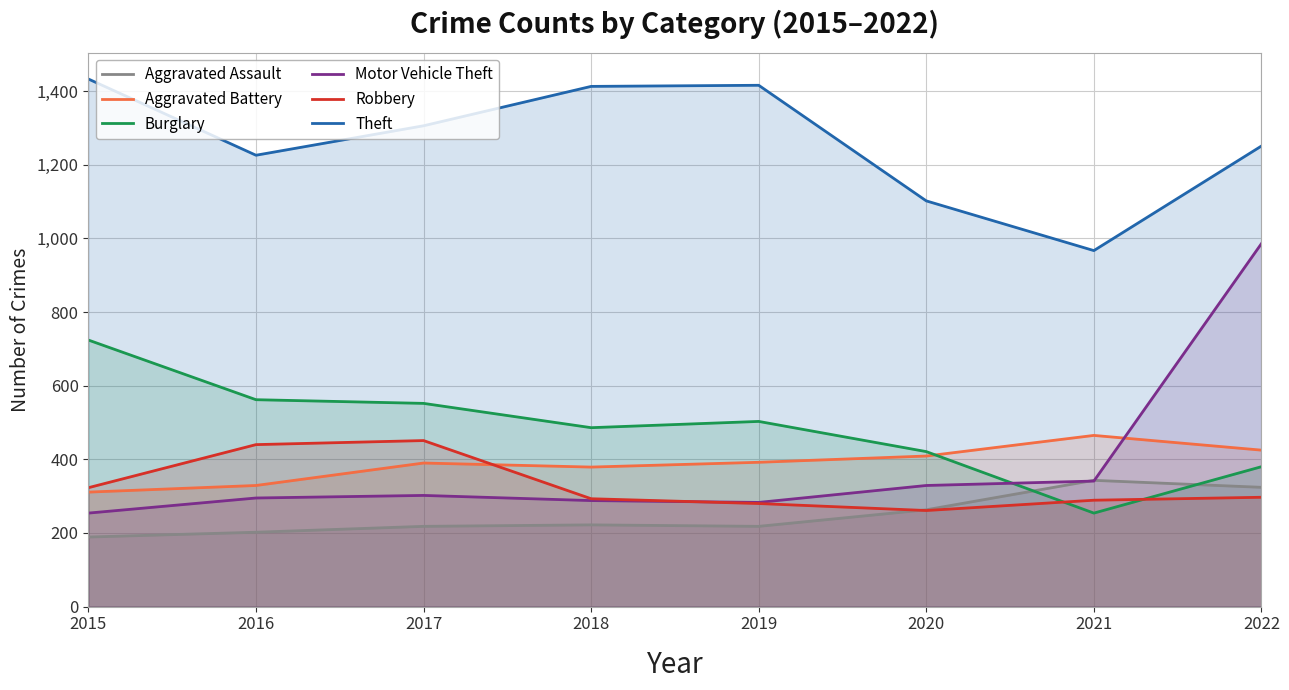

What is the difference between the second highest and minimum values in the Robbery series?

179